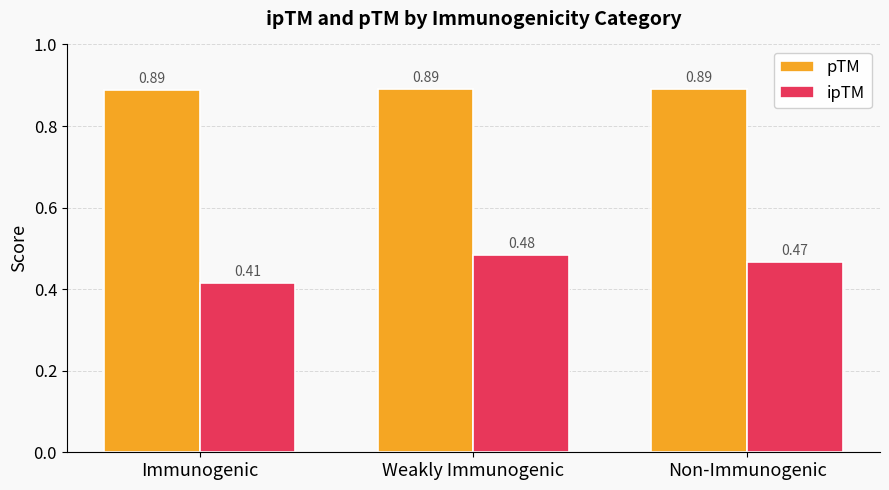

How many data points does each series have?

3